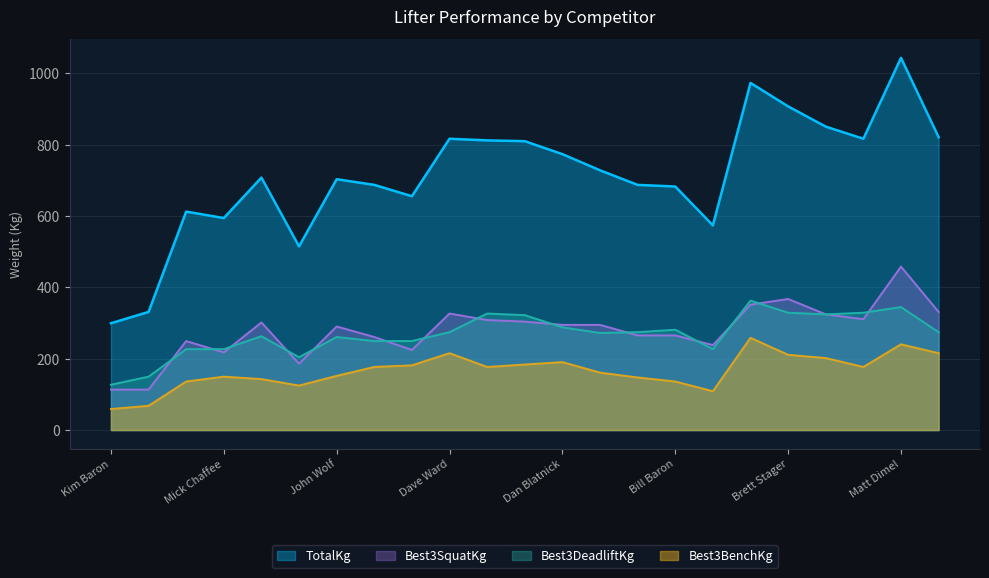

The value of Best3DeadliftKg at Ron Crinold is 147.2. True or false?

False